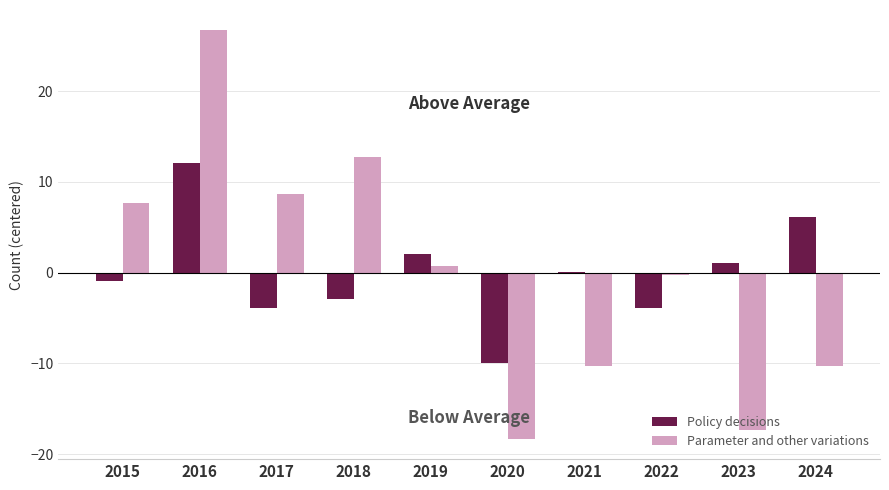

How many distinct data groups are displayed?

2